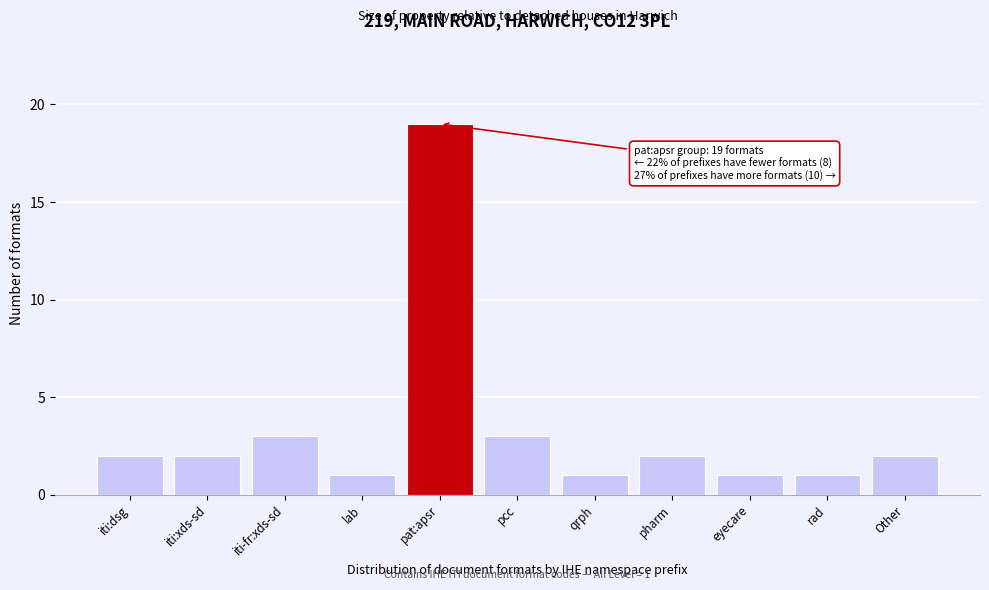

Reading right to left, transcribe all the data shown in this chart.

2	1	1	2	1	3	19	1	3	2	2